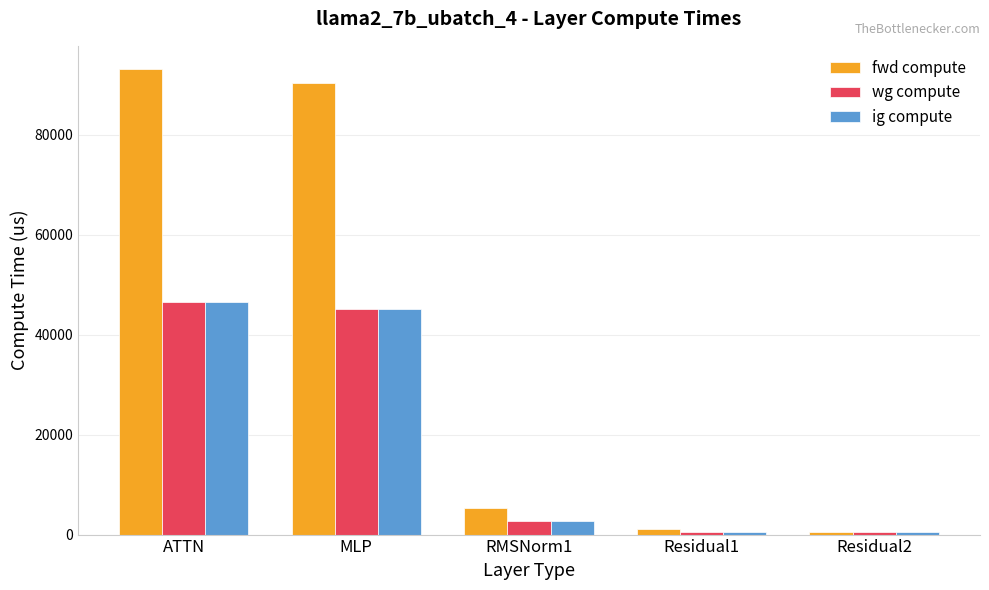

Between MLP and Residual2, which series saw the biggest shift?

fwd compute